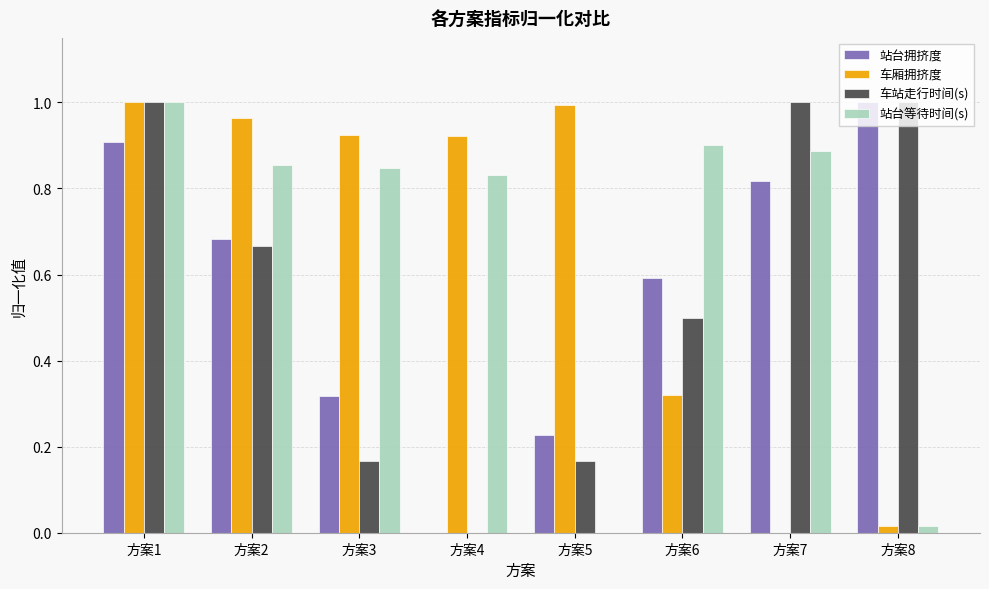

Is the value of 车站走行时间(s) at 方案8 greater than the value of 站台拥挤度 at 方案1?

Yes